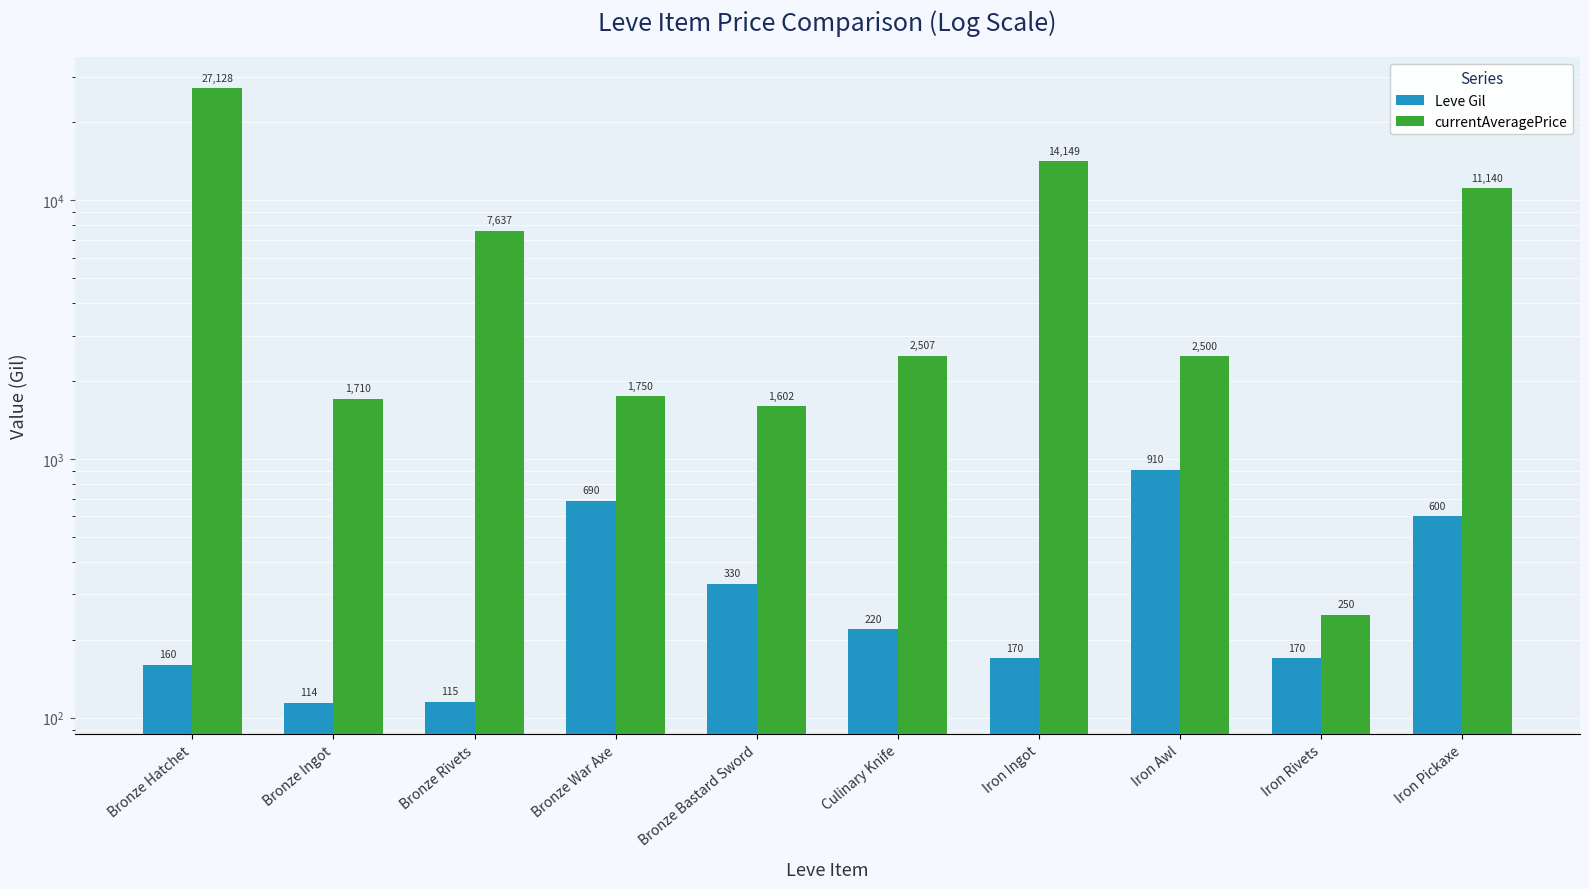

What is the value of the Leve Gil bar at the 4th from the left?

690